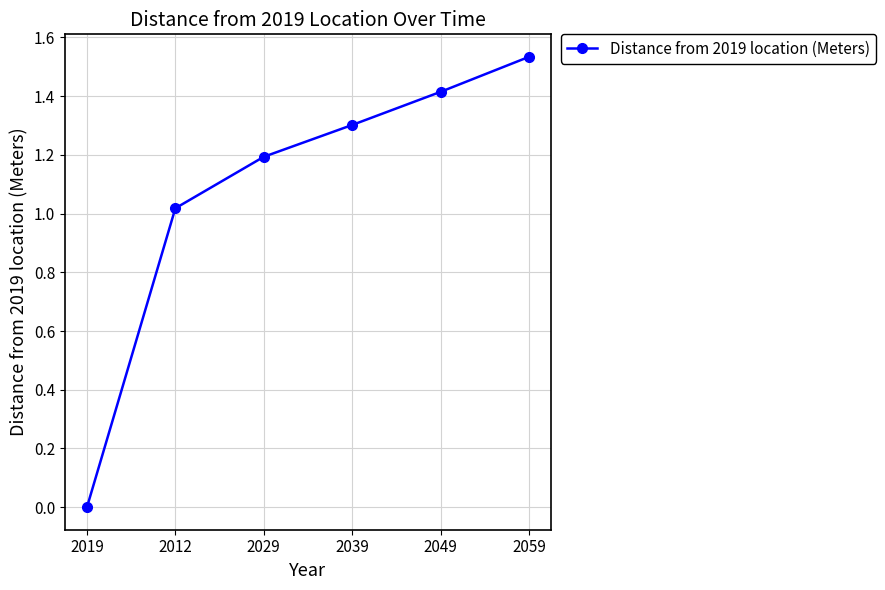

The value at 2029 is 2.0. True or false?

False